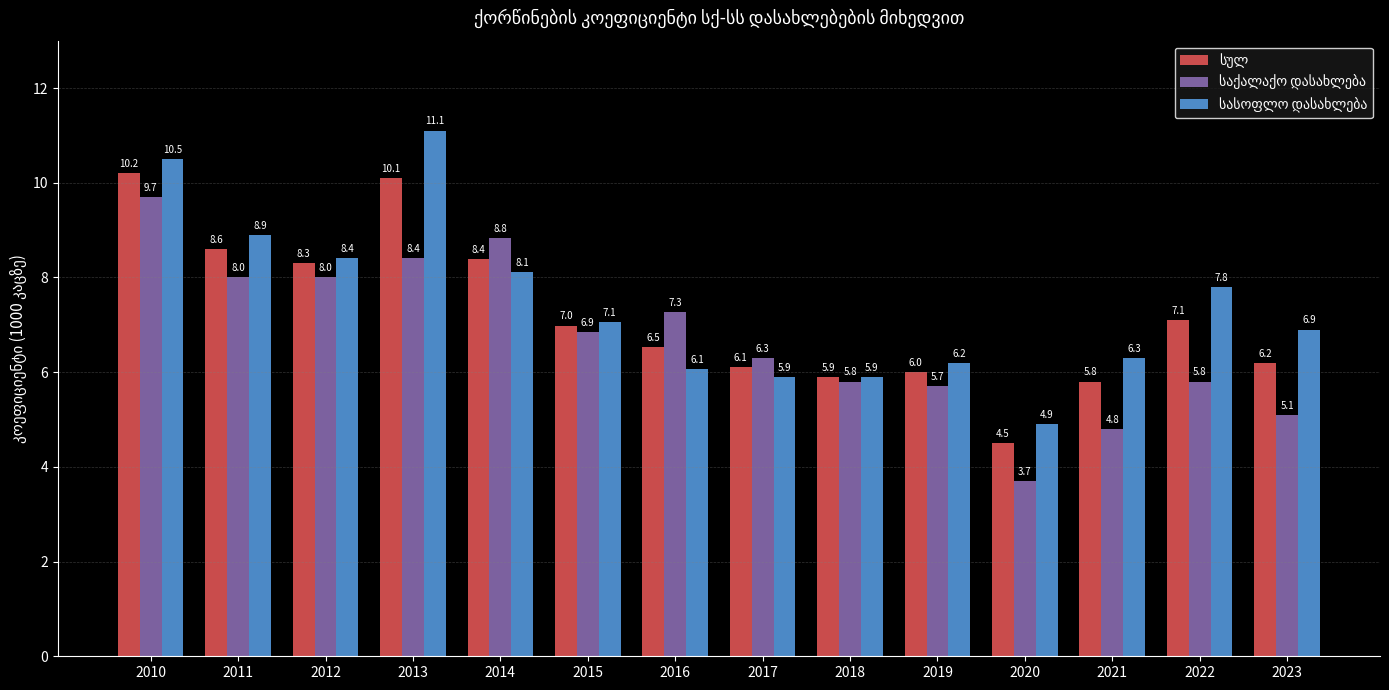

At which category is the sum across all series the highest?

2010